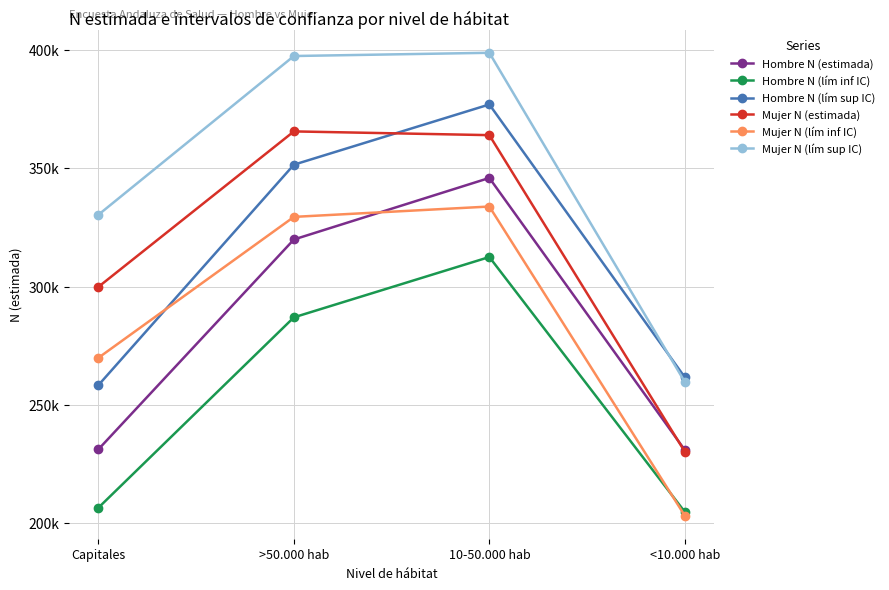

What is the greatest value displayed?

398664